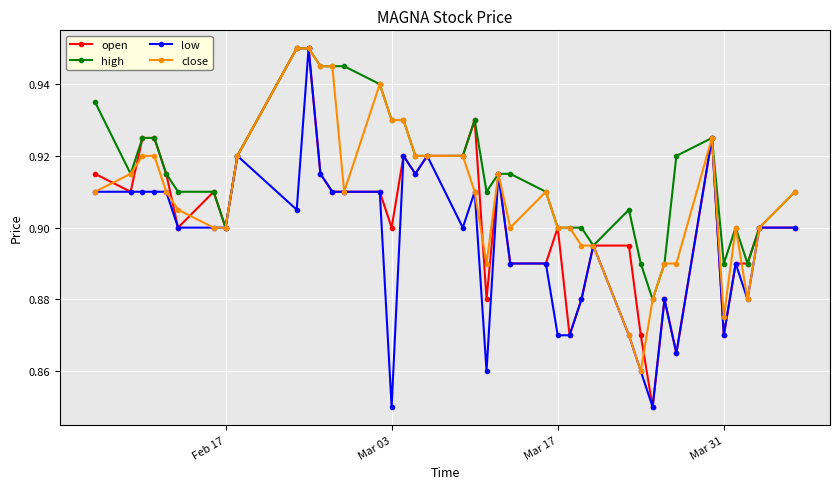

Rank the series by their average value, from highest to lowest.

high, close, open, low